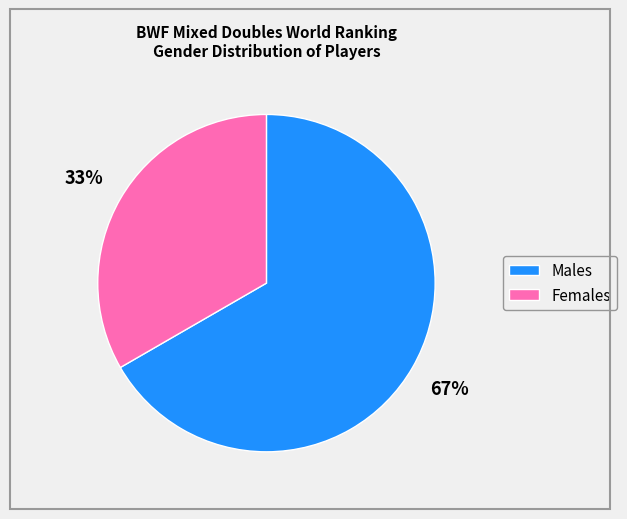

Between Males and Females, which is larger?

Males